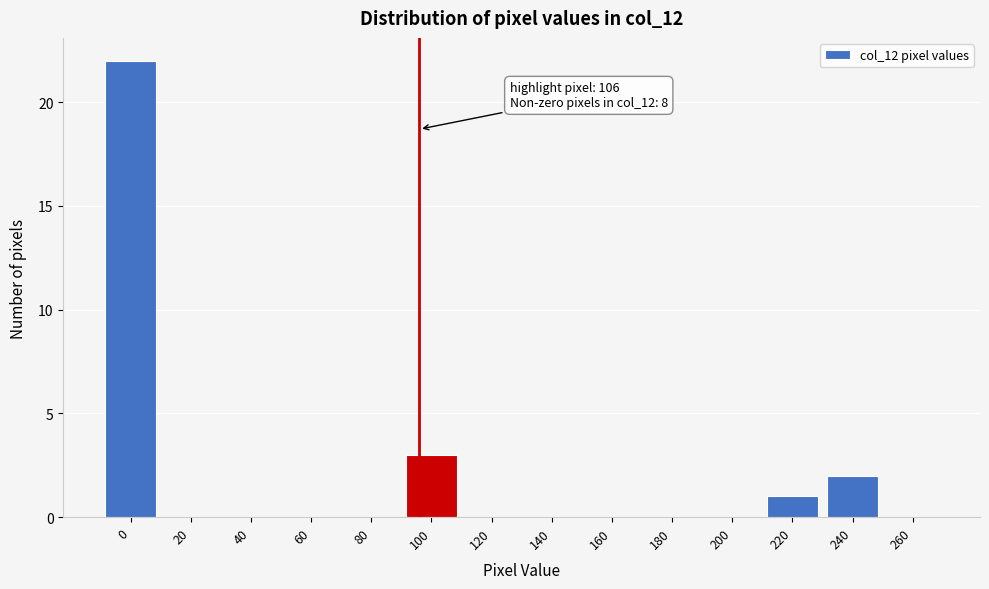

Reading right to left, what are all the values shown in this chart?

260=0	240=2	220=1	200=0	180=0	160=0	140=0	120=0	100=3	80=0	60=0	40=0	20=0	0=22